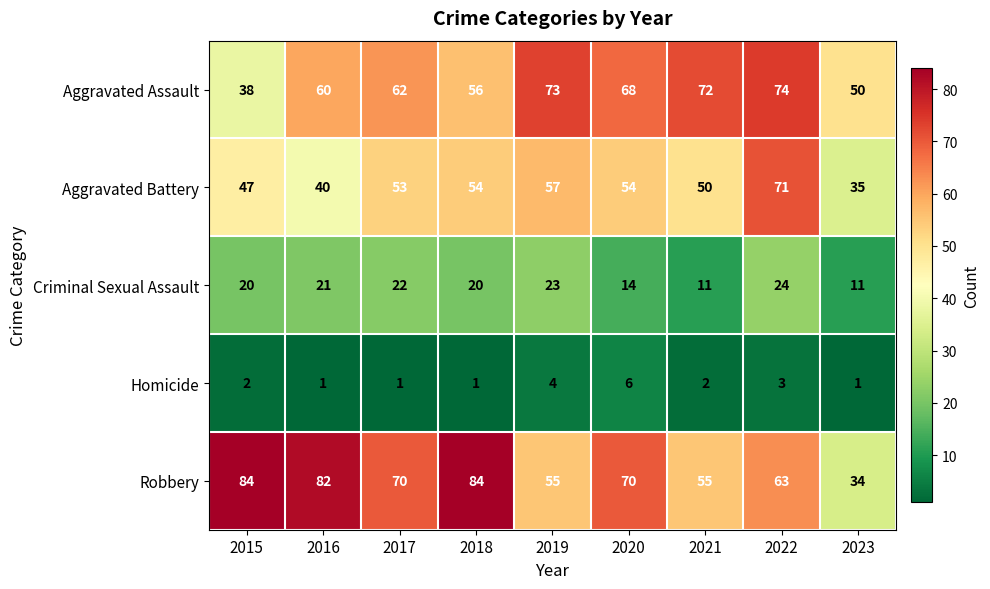

What is the total value across all series at 2021?

190